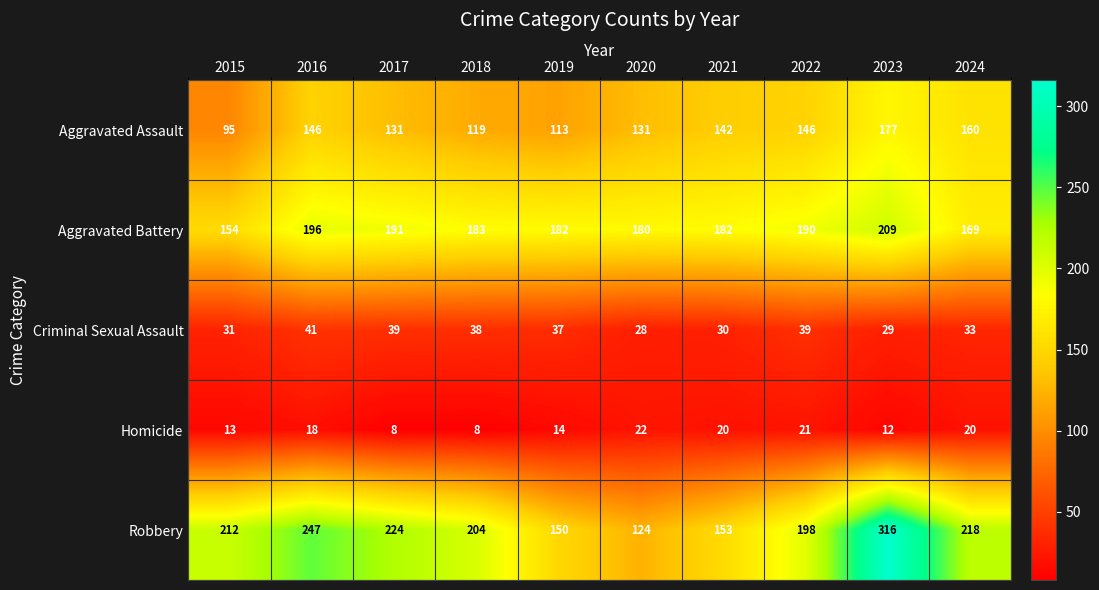

Which series has the largest range (max minus min)?

Robbery